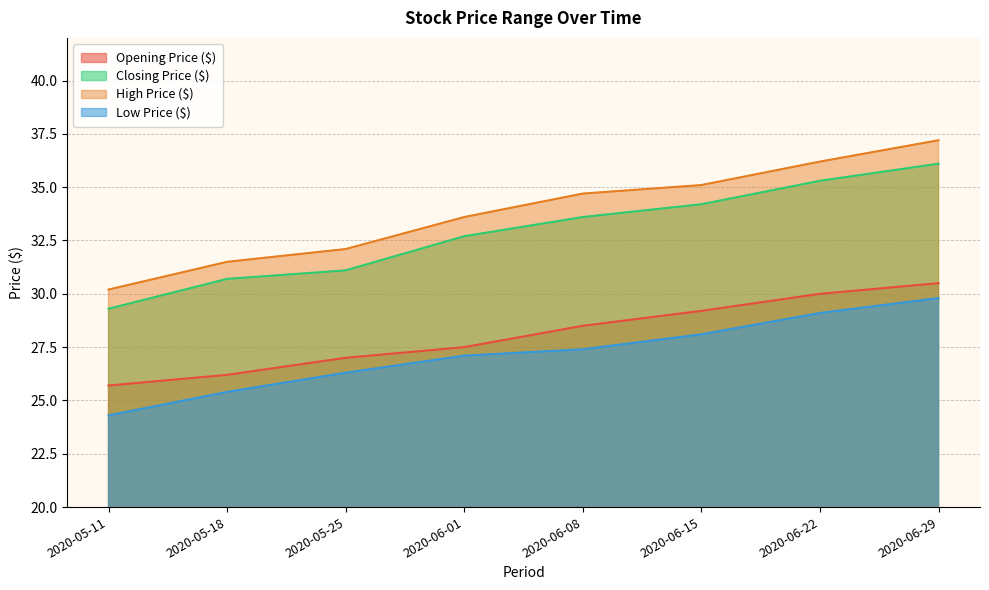

Where is Low Price ($) nearest to the value 27?

2020-06-01